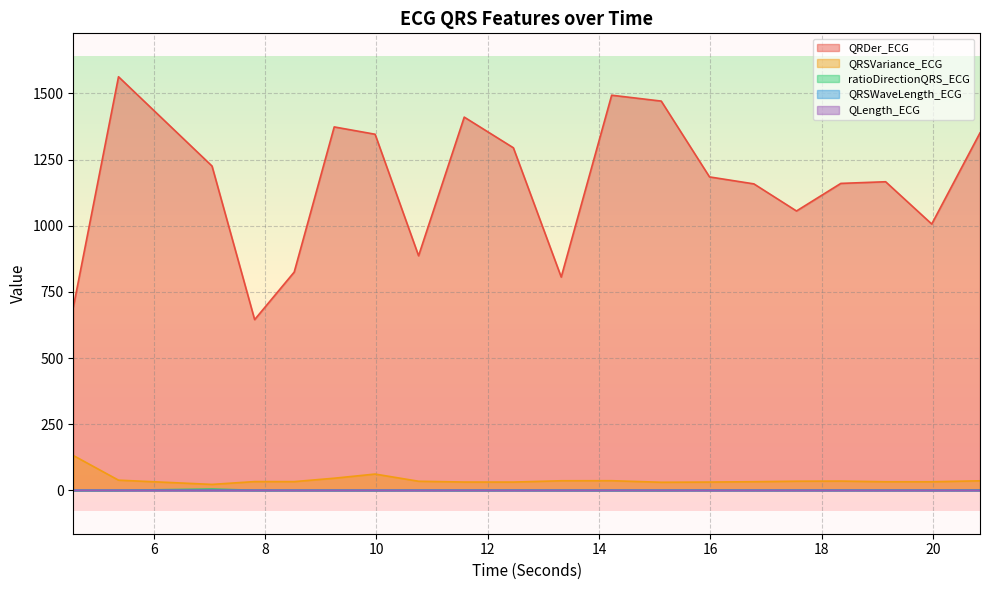

Reading left to right, extract all data points from this chart.

QRDer_ECG: 4.5546875=691.5	5.3671875=1563.2	7.046875=1225.7	7.8125=645.2	8.5234375=824.9	9.2421875=1373.6	9.9765625=1345.9	10.7578125=886.5	11.578125=1410.7	12.4609375=1294.7	13.3203125=806.0	14.2265625=1493.5	15.1171875=1471.2	15.984375=1184.6	16.78125=1158.3	17.546875=1055.8	18.34375=1160.1	19.1484375=1166.4	19.9765625=1006.5	20.84375=1351.1
QRSVariance_ECG: 4.5546875=131.6	5.3671875=38.3	7.046875=22.3	7.8125=32.9	8.5234375=32.8	9.2421875=45.7	9.9765625=61.4	10.7578125=34.2	11.578125=31.2	12.4609375=31.1	13.3203125=36.0	14.2265625=36.3	15.1171875=30.4	15.984375=31.2	16.78125=32.5	17.546875=34.4	18.34375=34.9	19.1484375=32.3	19.9765625=32.3	20.84375=35.9
ratioDirectionQRS_ECG: 4.5546875=0.0	5.3671875=0.2	7.046875=4.6	7.8125=0.3	8.5234375=0.4	9.2421875=0.3	9.9765625=0.2	10.7578125=0.7	11.578125=0.2	12.4609375=0.5	13.3203125=0.2	14.2265625=0.2	15.1171875=0.0	15.984375=0.9	16.78125=0.4	17.546875=0.5	18.34375=0.7	19.1484375=0.6	19.9765625=0.6	20.84375=1.0
QRSWaveLength_ECG: 4.5546875=0.1	5.3671875=0.1	7.046875=0.1	7.8125=0.1	8.5234375=0.1	9.2421875=0.1	9.9765625=0.1	10.7578125=0.1	11.578125=0.1	12.4609375=0.1	13.3203125=0.1	14.2265625=0.1	15.1171875=0.1	15.984375=0.1	16.78125=0.1	17.546875=0.1	18.34375=0.1	19.1484375=0.1	19.9765625=0.1	20.84375=0.1
QLength_ECG: 4.5546875=0.0	5.3671875=0.0	7.046875=0.0	7.8125=0.0	8.5234375=0.0	9.2421875=0.0	9.9765625=0.0	10.7578125=0.0	11.578125=0.0	12.4609375=0.0	13.3203125=0.0	14.2265625=0.0	15.1171875=0.0	15.984375=0.0	16.78125=0.0	17.546875=0.0	18.34375=0.0	19.1484375=0.0	19.9765625=0.0	20.84375=0.0